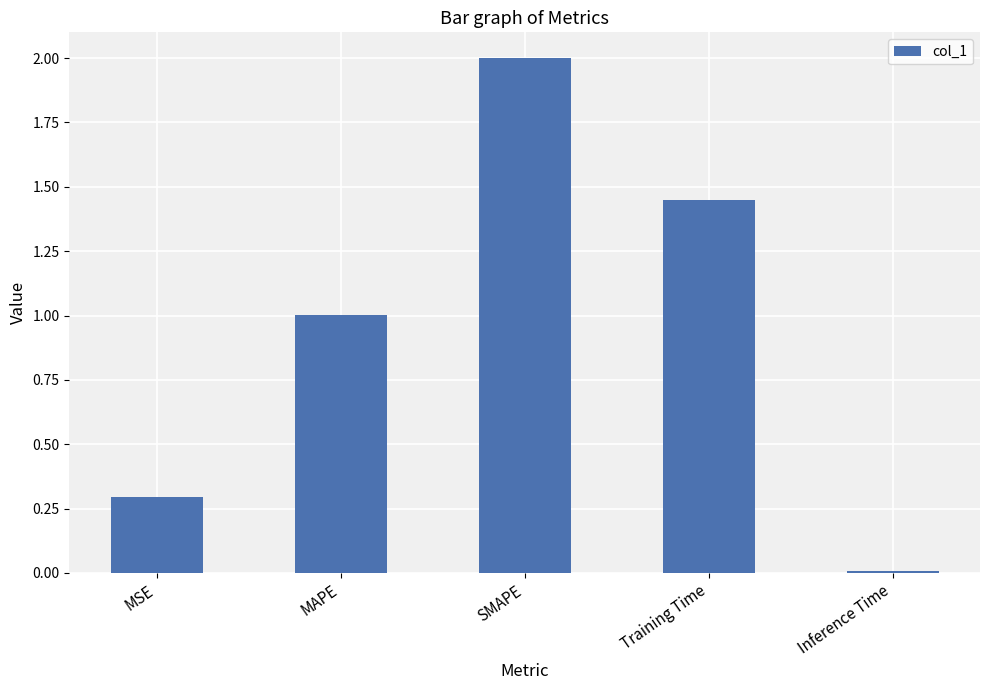

What is the label of the 5th bar from the right?

MSE